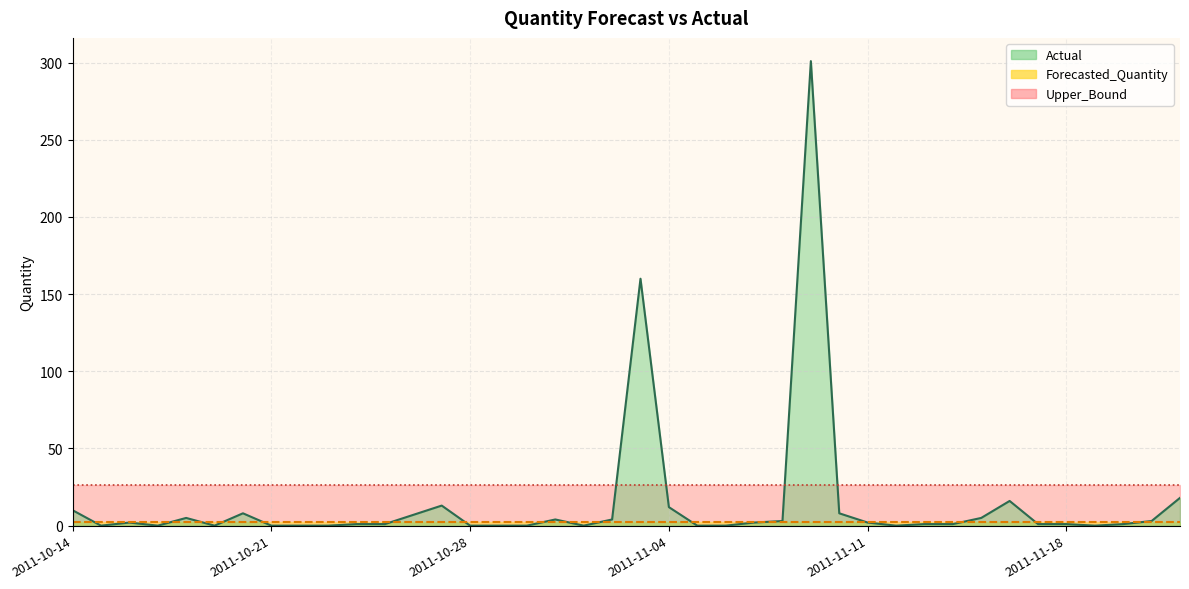

Reading left to right, list all the values displayed in this chart.

Actual: 10.0	0.0	2.0	0.0	5.0	0.0	8.0	0.0	0.0	0.0	1.0	1.0	7.0	13.0	0.0	0.0	0.0	4.0	0.0	4.0	160.0	12.0	0.0	0.0	2.0	3.0	301.0	8.0	2.0	0.0	1.0	1.0	5.0	16.0	1.0	1.0	0.0	1.0	3.0	18.0
Forecasted_Quantity: 2.6	2.6	2.6	2.6	2.6	2.6	2.6	2.6	2.6	2.6	2.6	2.6	2.6	2.6	2.6	2.6	2.6	2.6	2.6	2.6	2.6	2.6	2.6	2.6	2.6	2.6	2.6	2.6	2.6	2.6	2.6	2.6	2.6	2.6	2.6	2.6	2.6	2.6	2.6	2.6
Upper_Bound: 26.7	26.7	26.7	26.7	26.7	26.7	26.7	26.7	26.7	26.7	26.7	26.7	26.7	26.7	26.7	26.7	26.7	26.7	26.7	26.7	26.7	26.7	26.7	26.7	26.7	26.7	26.7	26.7	26.7	26.7	26.7	26.7	26.7	26.7	26.7	26.7	26.7	26.7	26.7	26.7